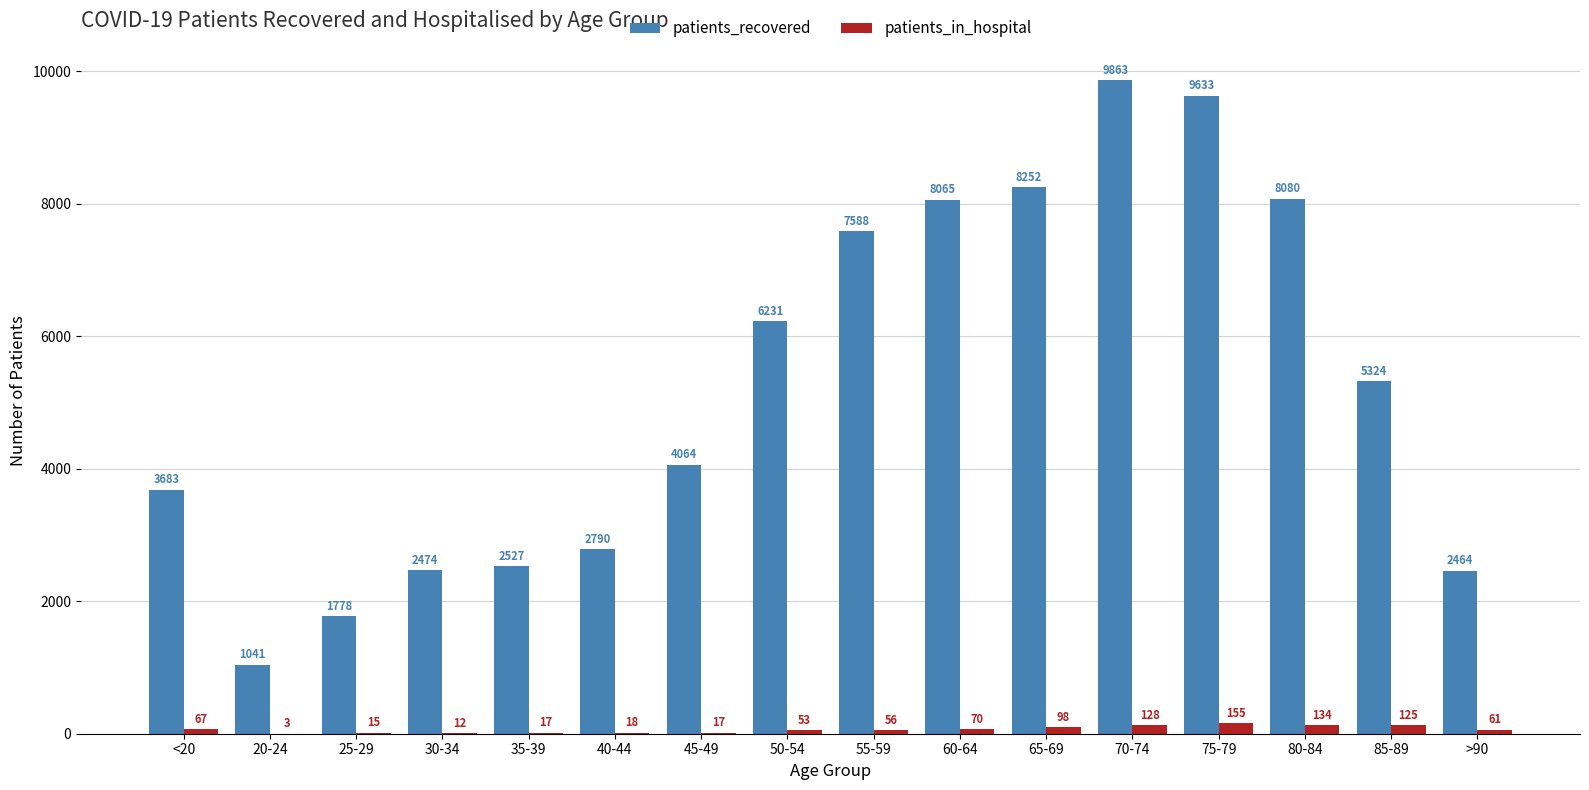

What is the maximum value for patients_recovered?

9863